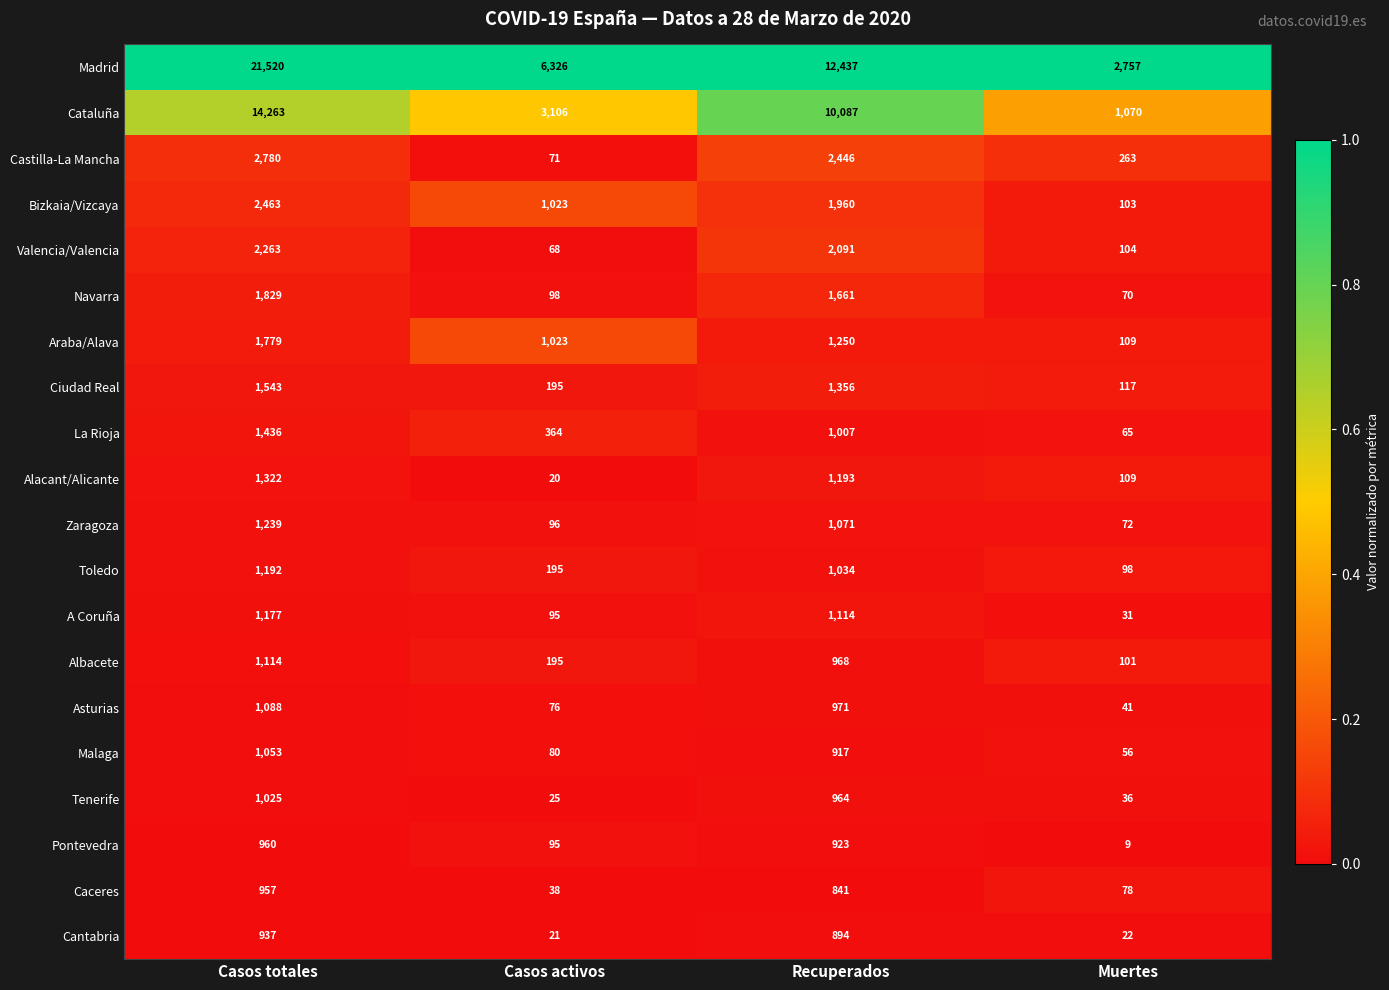

At which category does the chart reach its minimum across all series?

Muertes